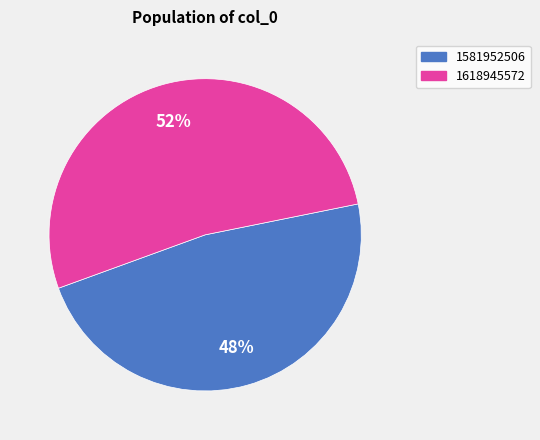

To the nearest percent, what is the average slice percentage?

50%